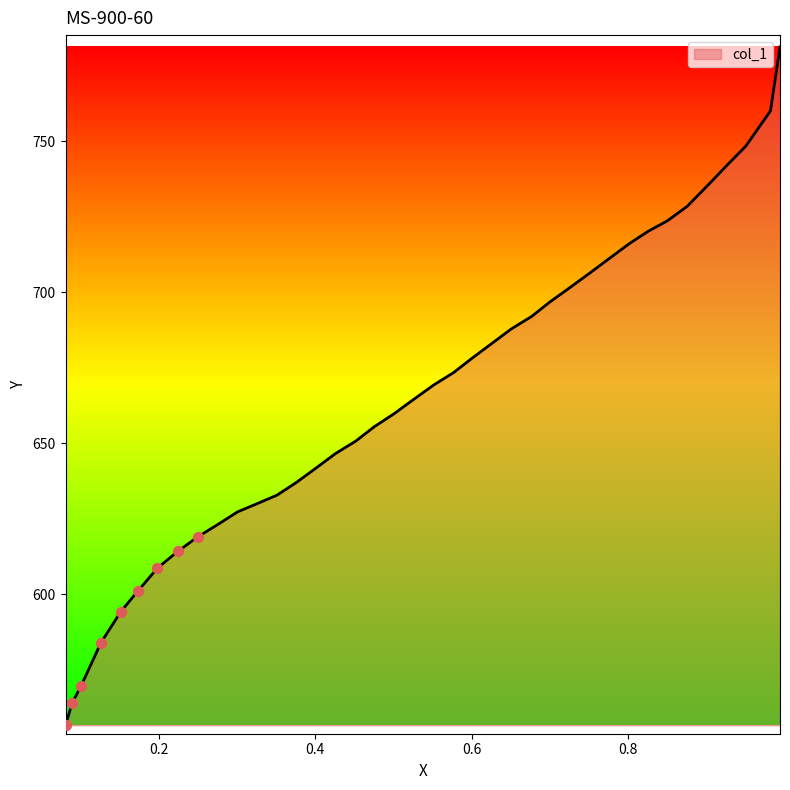

Approximately how many times larger is the value at 0.8501 compared to 0.0811?

1.3